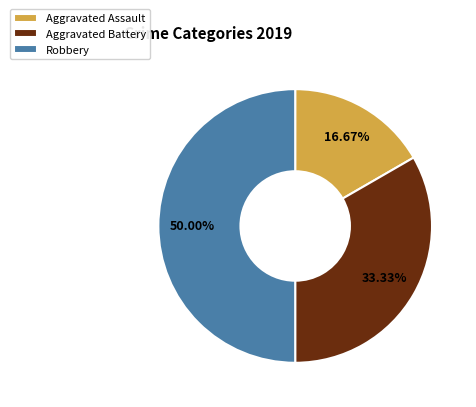

What is the ratio of the value at Aggravated Assault to the value at Aggravated Battery?

0.5